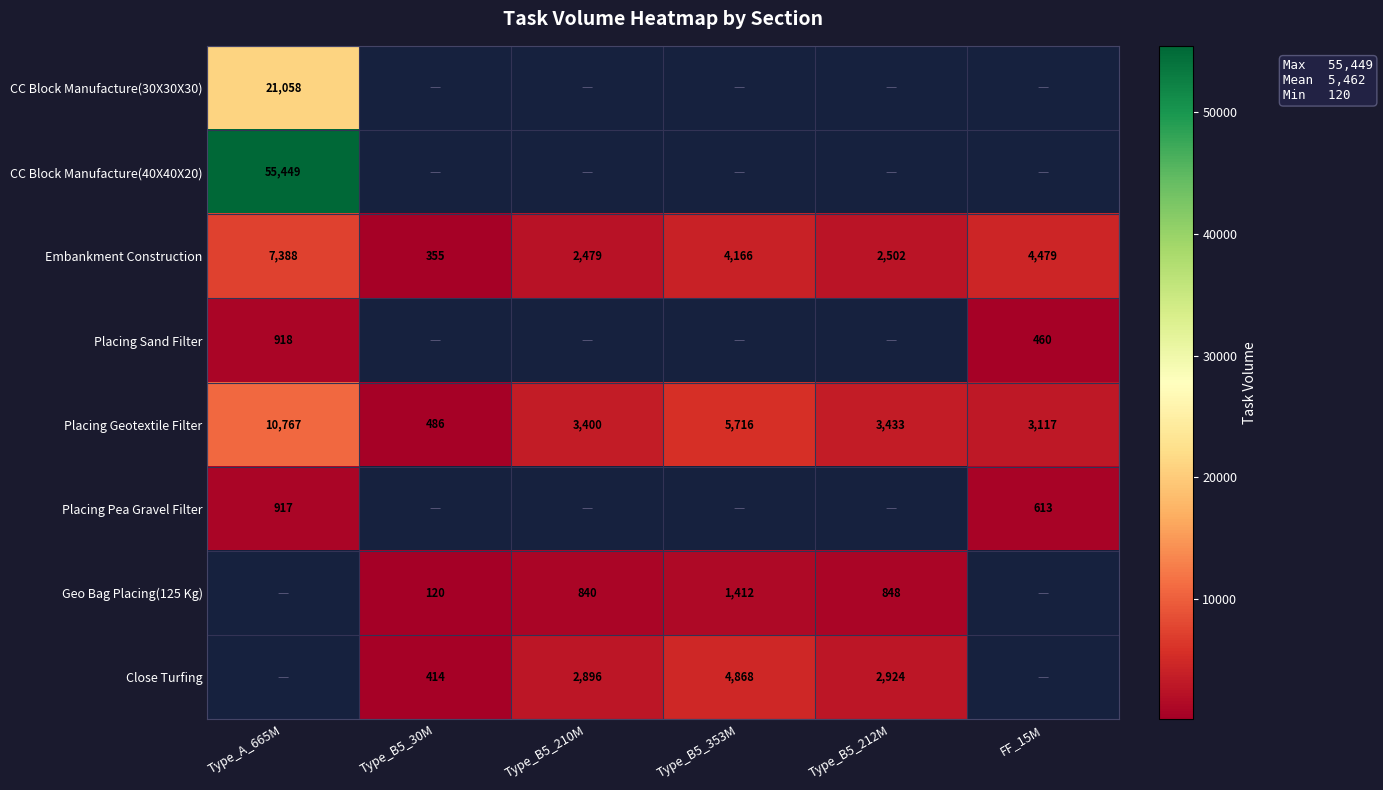

Read the Placing Geotextile Filter value at FF_15M, to the nearest 50.

3100